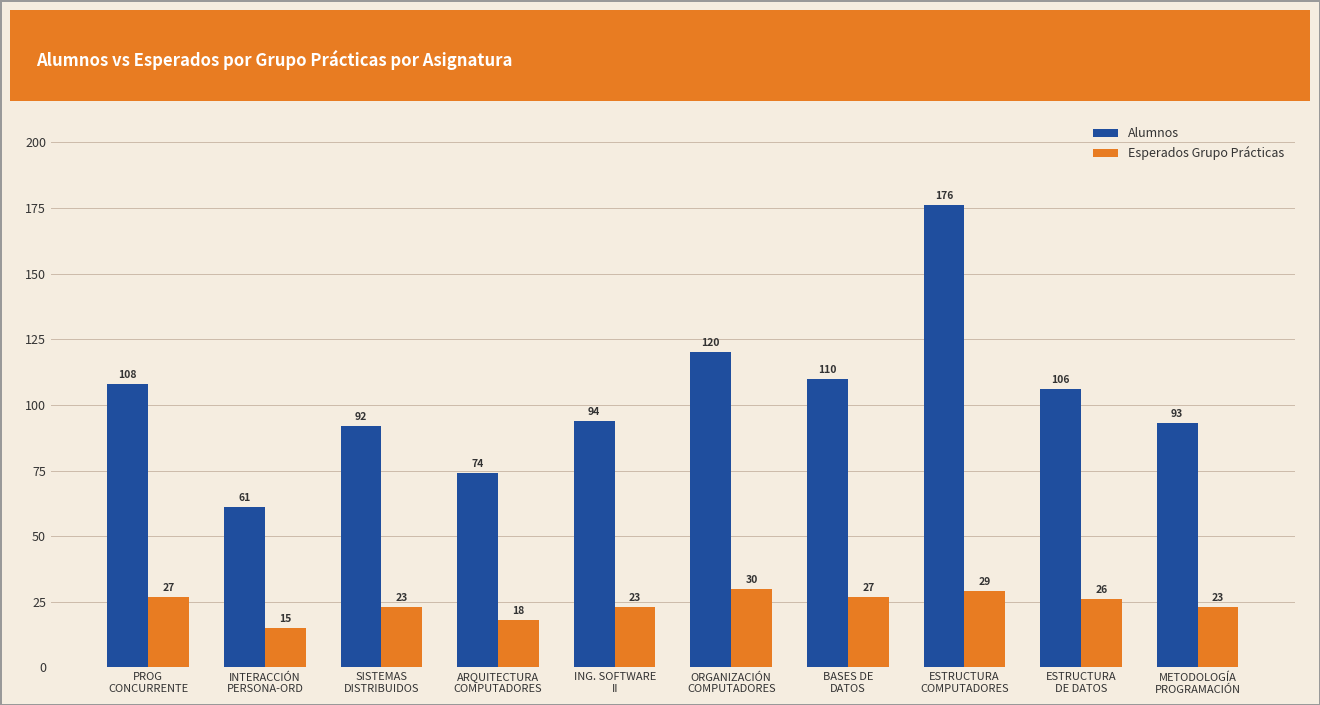

How many values in the Alumnos series are below 106?

5